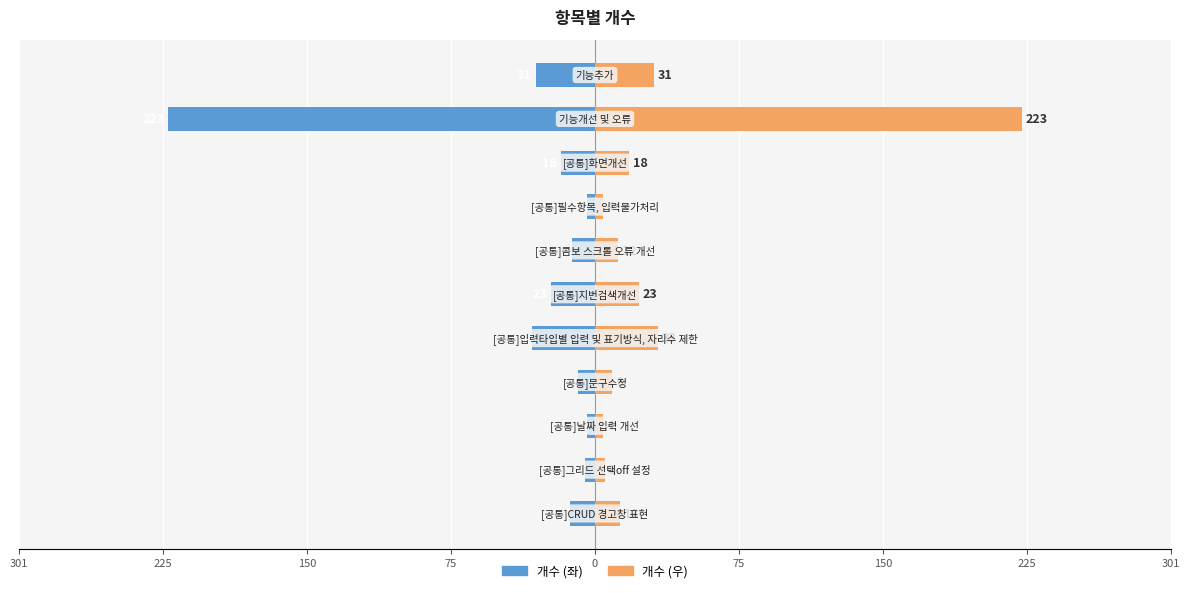

Which series changed the most between 0 and 9?

개수 (좌)